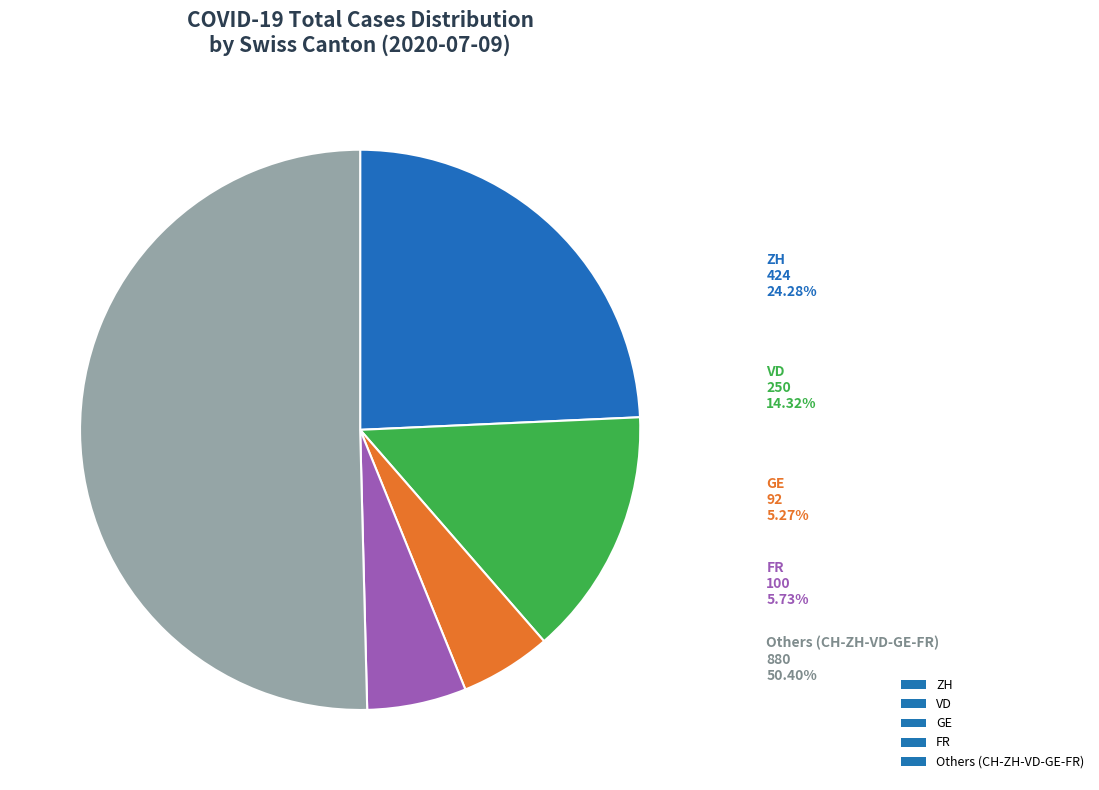

Is 2020-07-09 the majority of the pie?

No